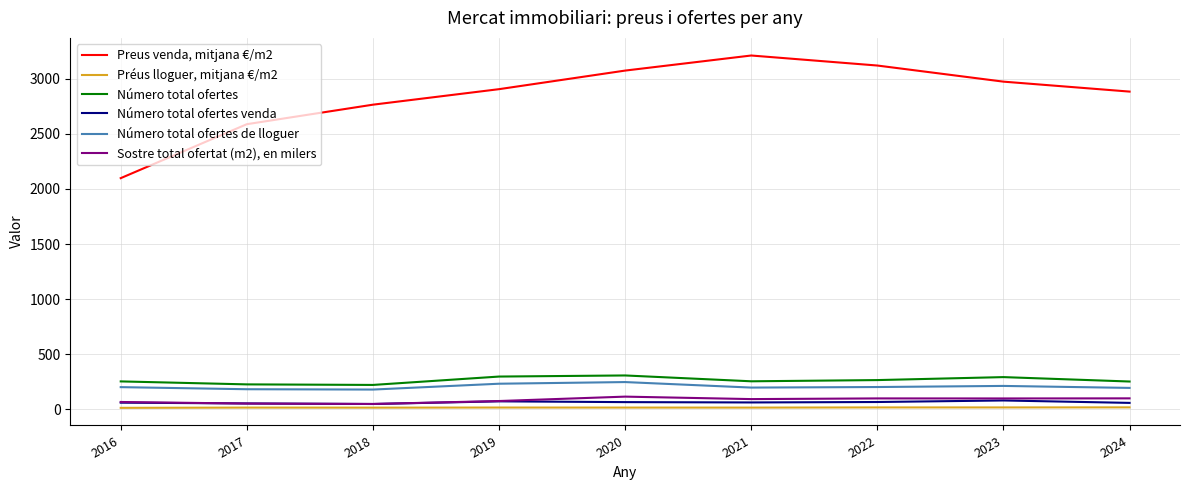

True or false: Número total ofertes de lloguer and Preus venda, mitjana €/m2 intersect in this chart.

False